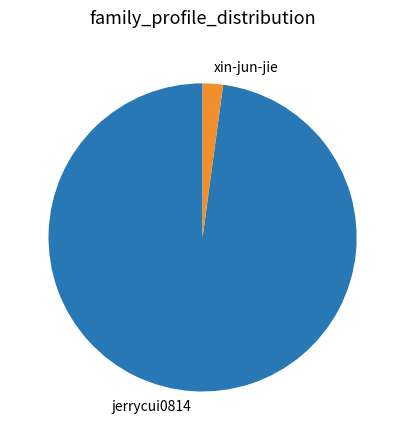

Is xin-jun-jie the majority of the pie?

No